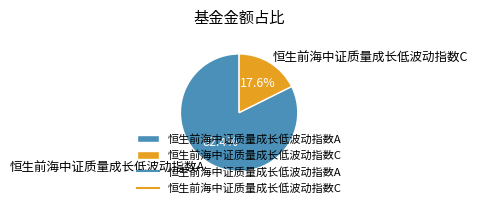

Count the number of slices in the pie.

2